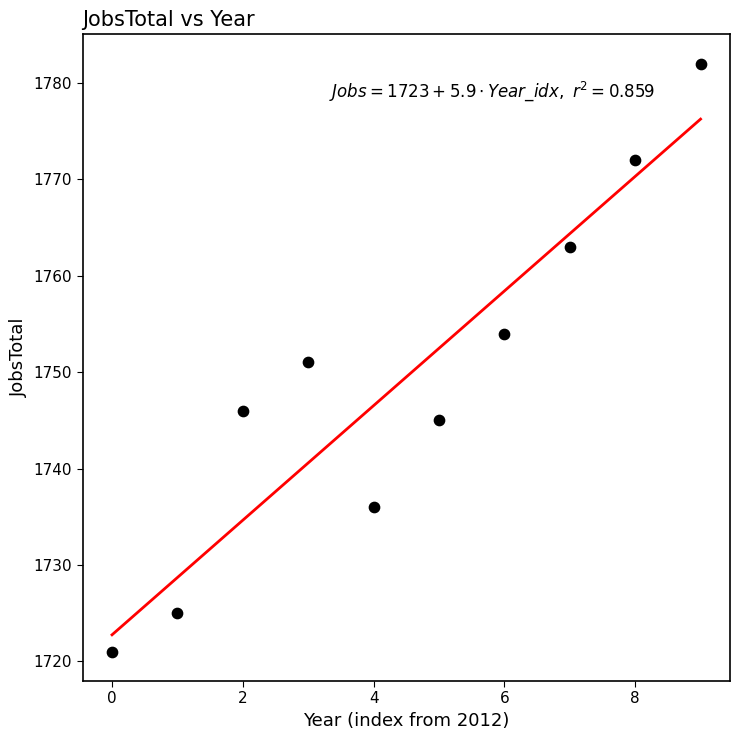

What is the range of Y values (max minus min)?

61